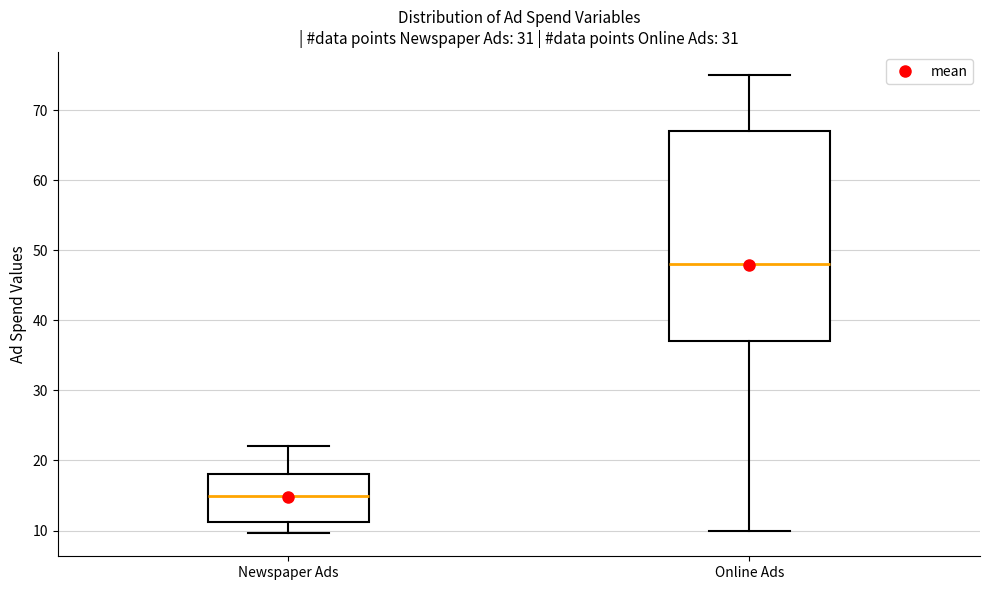

Reading left to right, read every box against the y-axis: the position of its median line, the range the box covers, and the ends of its whiskers. The values are not printed on the chart, so give them approximately, as read against the axis.

Newspaper Ads: median 15, box 11 to 18, whiskers 10 to 22
Online Ads: median 48, box 37 to 67, whiskers 10 to 75